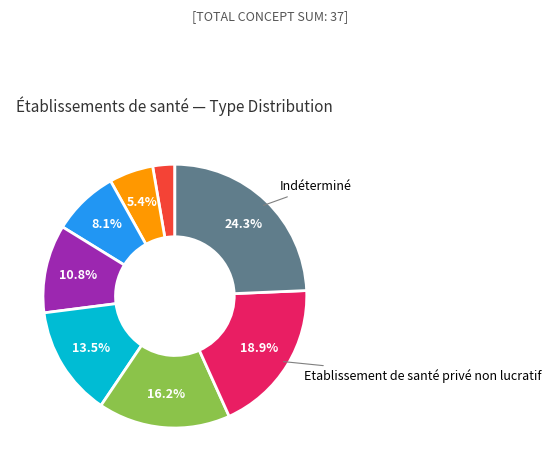

Does any single category account for the majority?

No